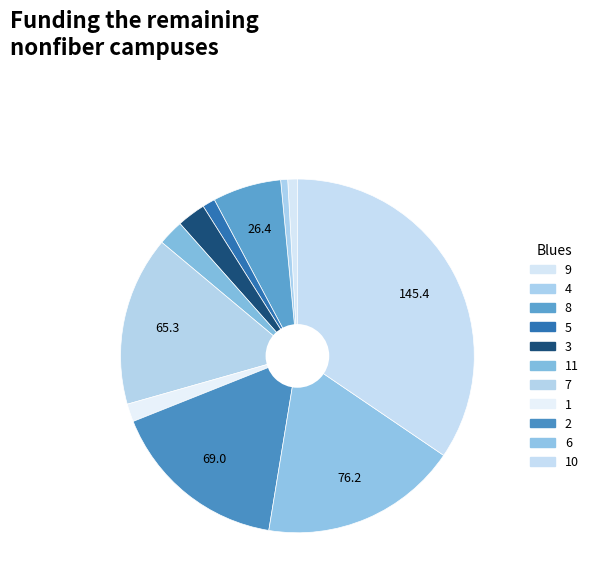

Which has a higher value, 11 or 2?

2